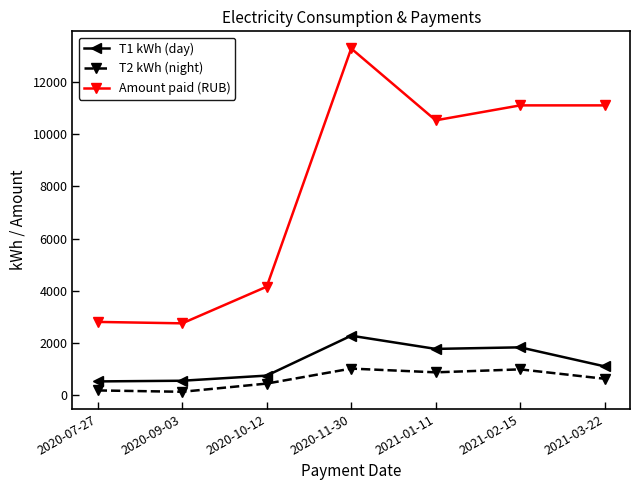

What is the value of the T1 kWh (day) point at the 3rd from the left?

743.0